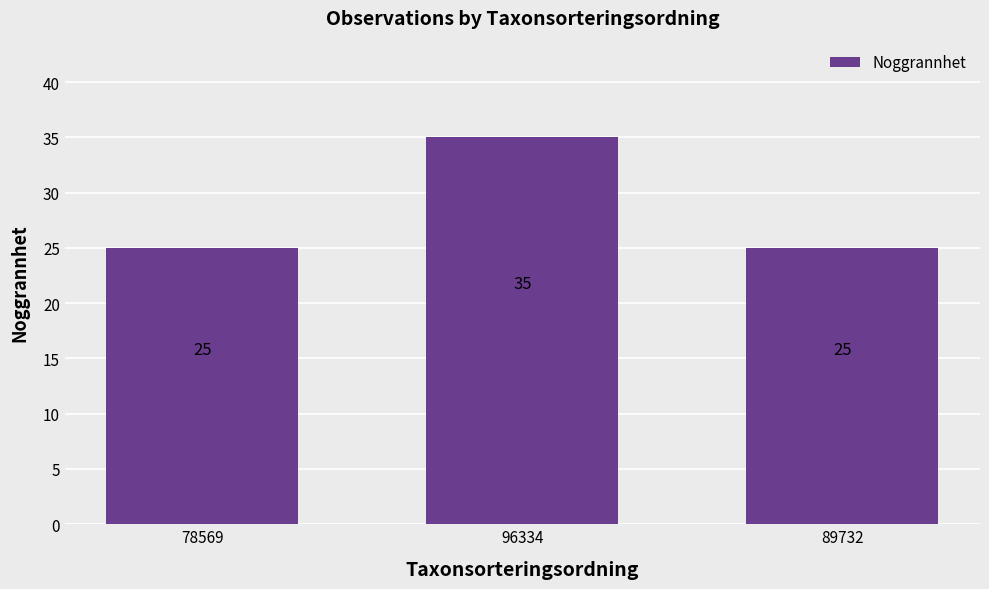

True or false: the data shows 37 at 89732.

False